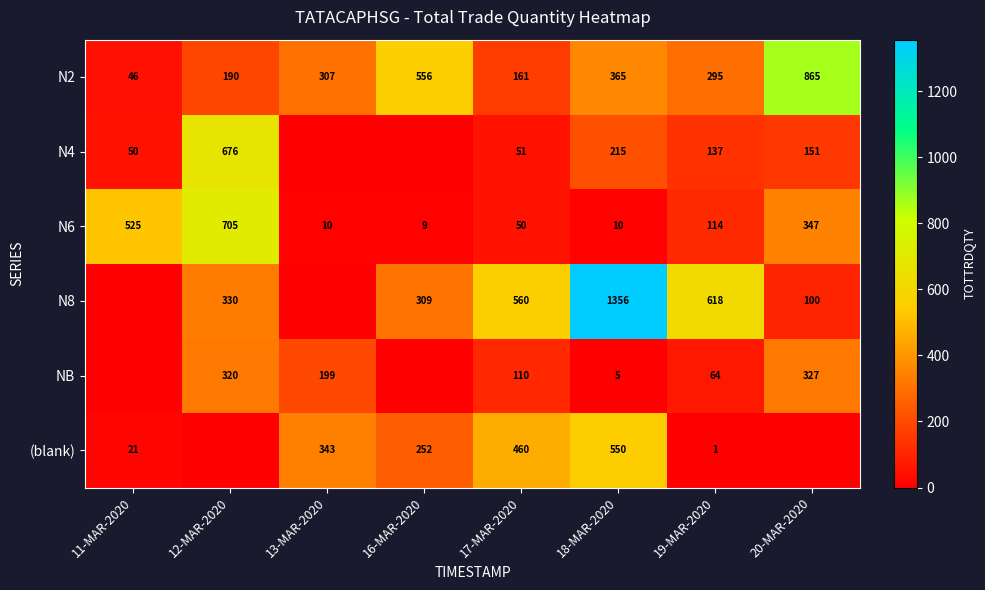

The value of N2 at 13-MAR-2020 is 186. True or false?

False